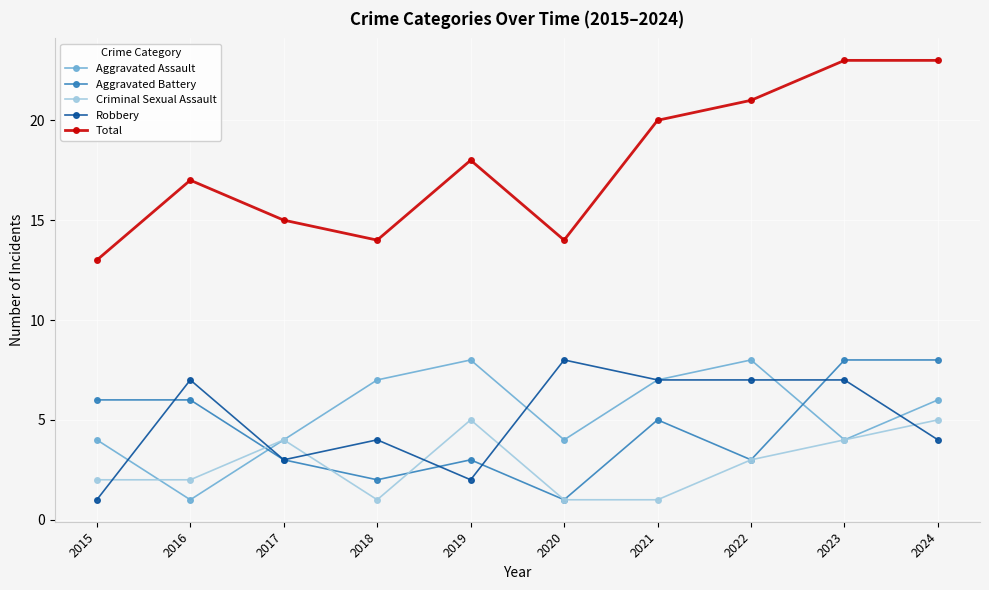

What is the difference between the second highest and minimum values in the Aggravated Assault series?

7